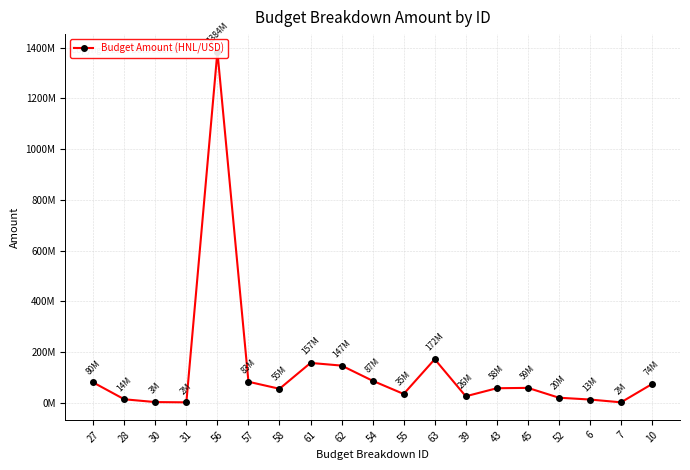

Read the value at 57, to the nearest 10.

83053440